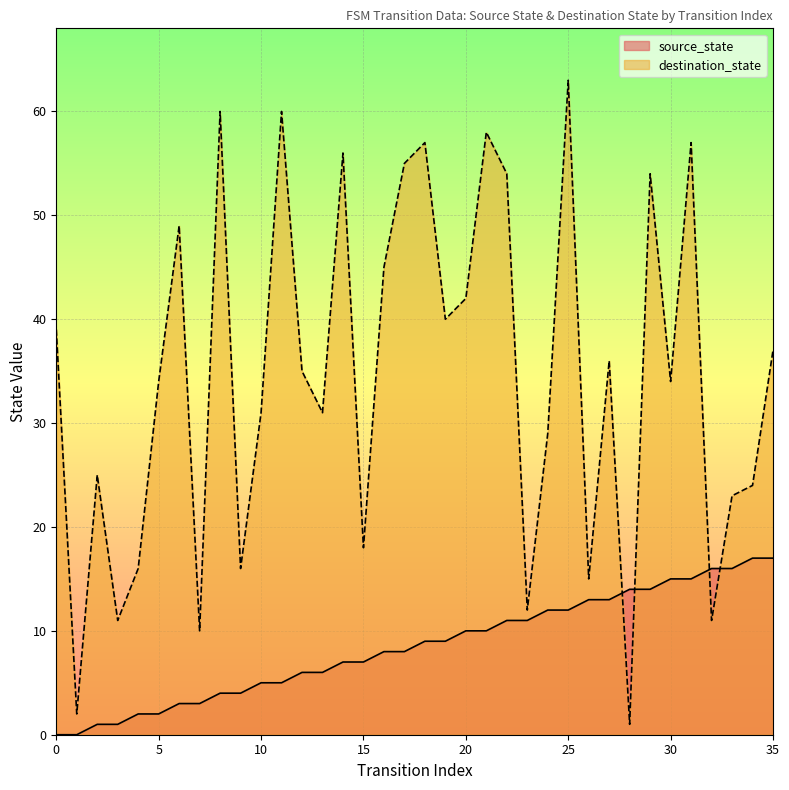

List the labels in order of value, largest first.

34, 35, 32, 33, 30, 31, 28, 29, 26, 27, 24, 25, 22, 23, 20, 21, 18, 19, 16, 17, 14, 15, 12, 13, 10, 11, 8, 9, 6, 7, 4, 5, 2, 3, 0, 1